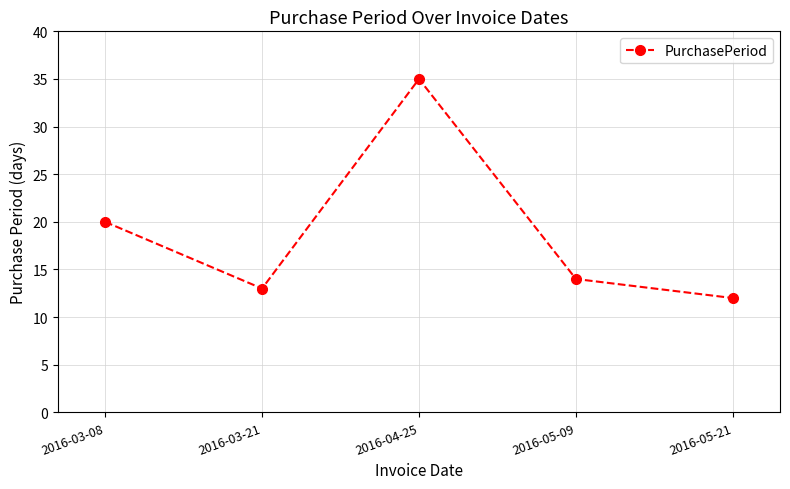

Which label corresponds to the smallest value in the chart?

2016-05-21